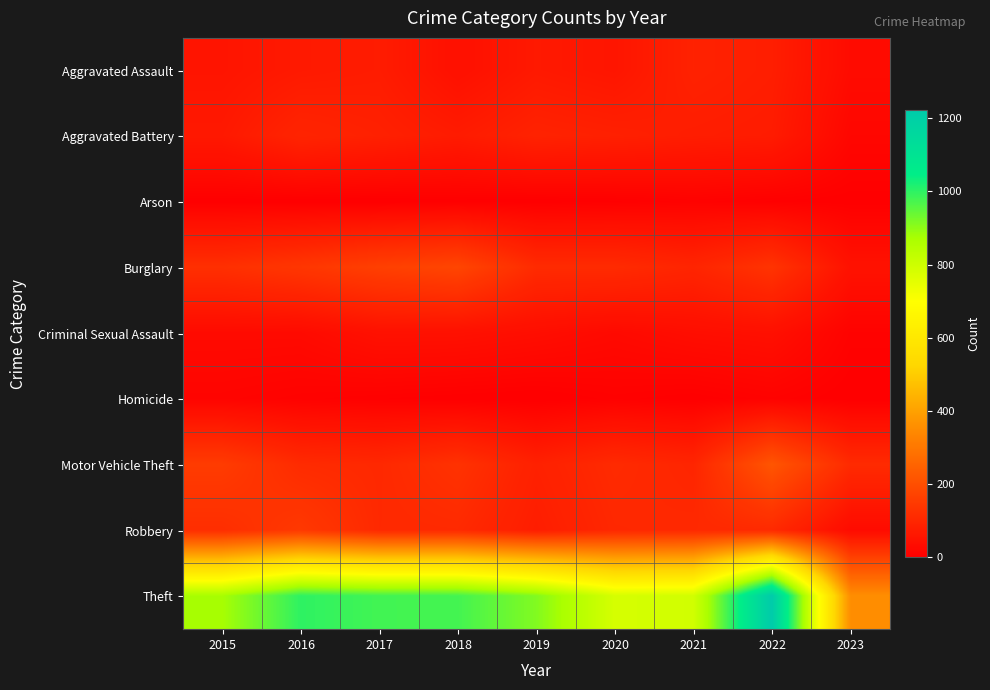

Which series has the largest total across all categories?

Theft